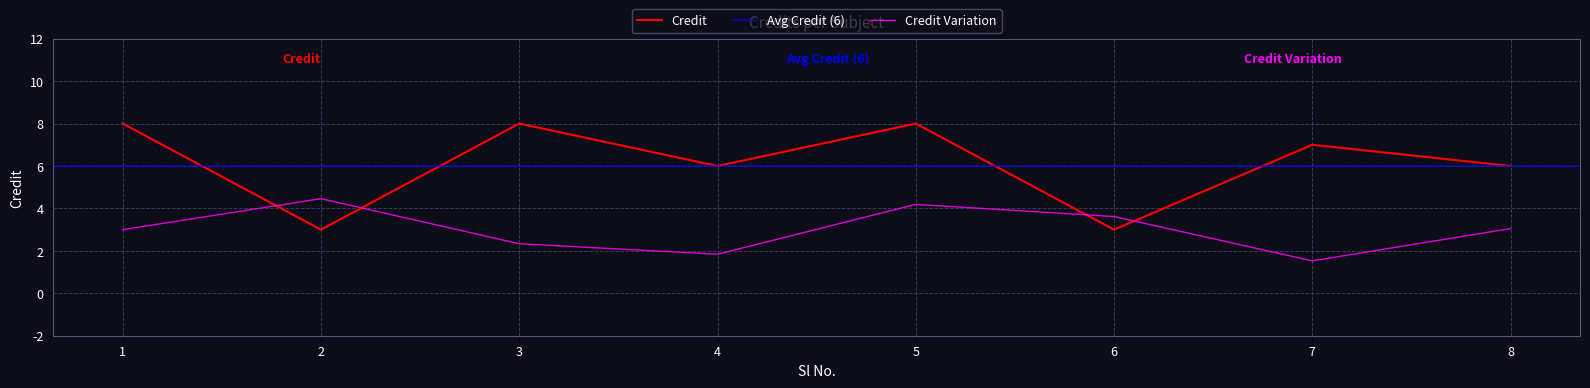

What is the value of the 1st point from the left?

8